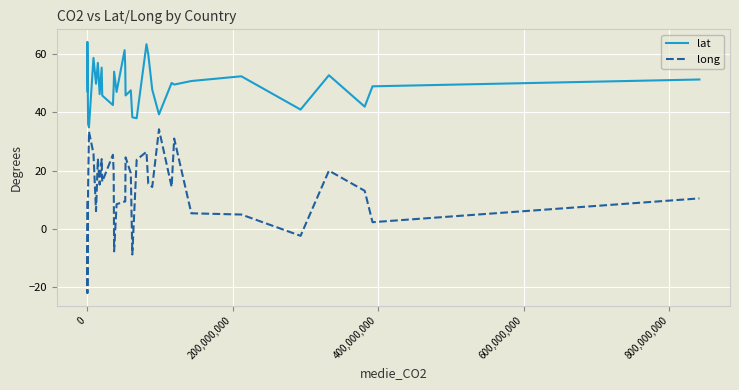

What is the highest value of the lat series?

64.1